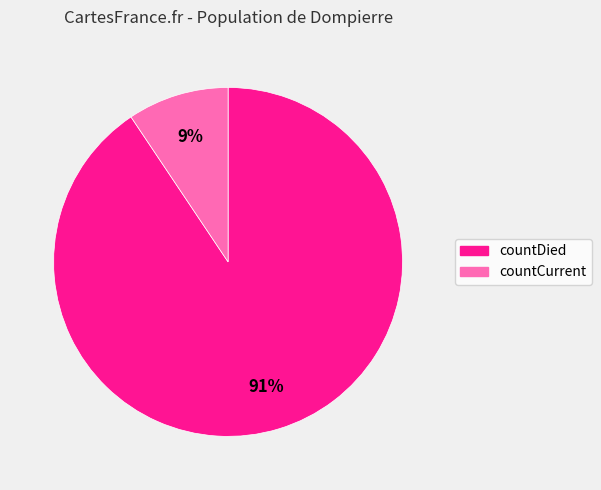

Which slice is the largest?

countDied